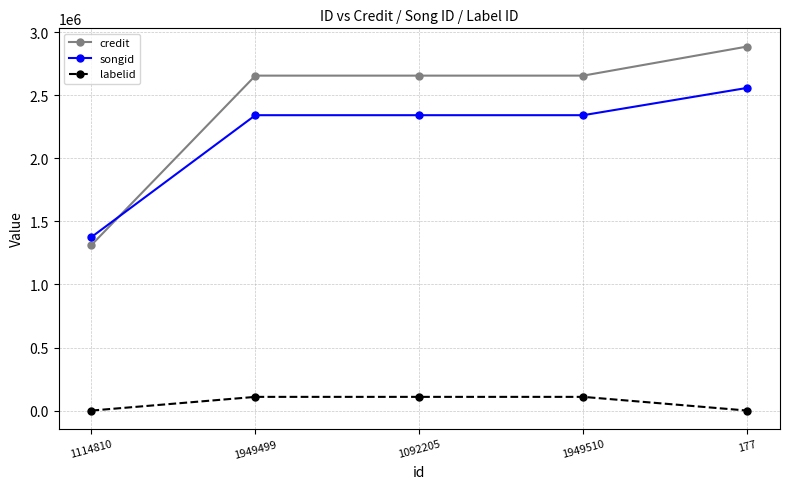

Reading right to left, extract all data points from this chart.

credit: 2887044	2656286	2656286	2656286	1313049
songid: 2559029	2342544	2342544	2342544	1375976
labelid: -1	108672	108672	108672	-1